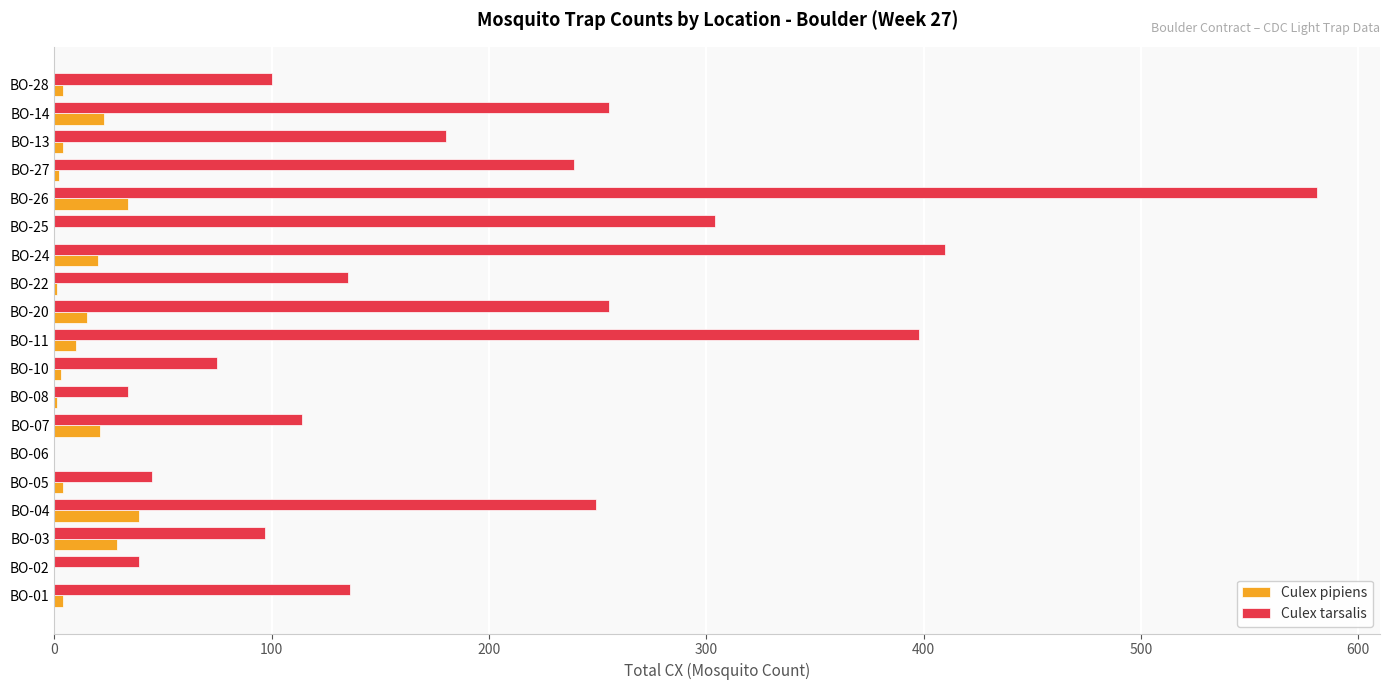

Which series has the largest total across all categories?

Culex tarsalis